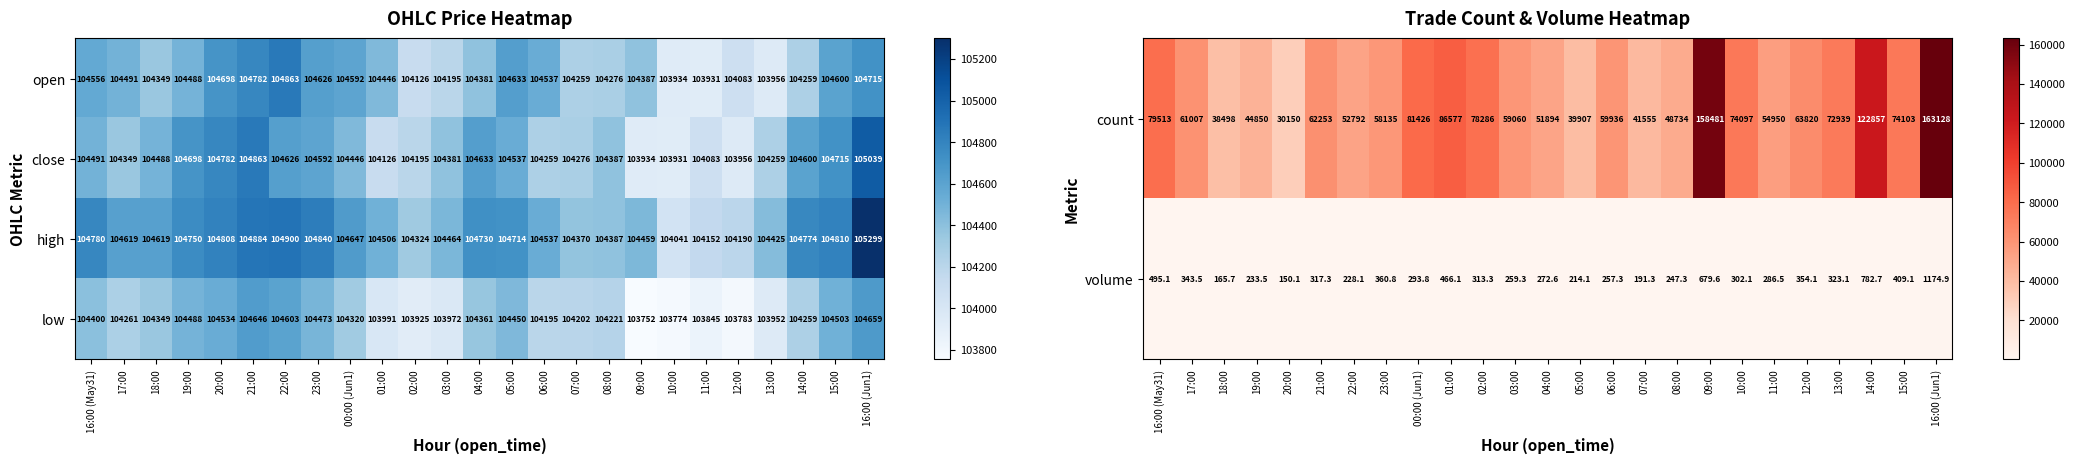

What is the highest value of the volume series?

1174.9